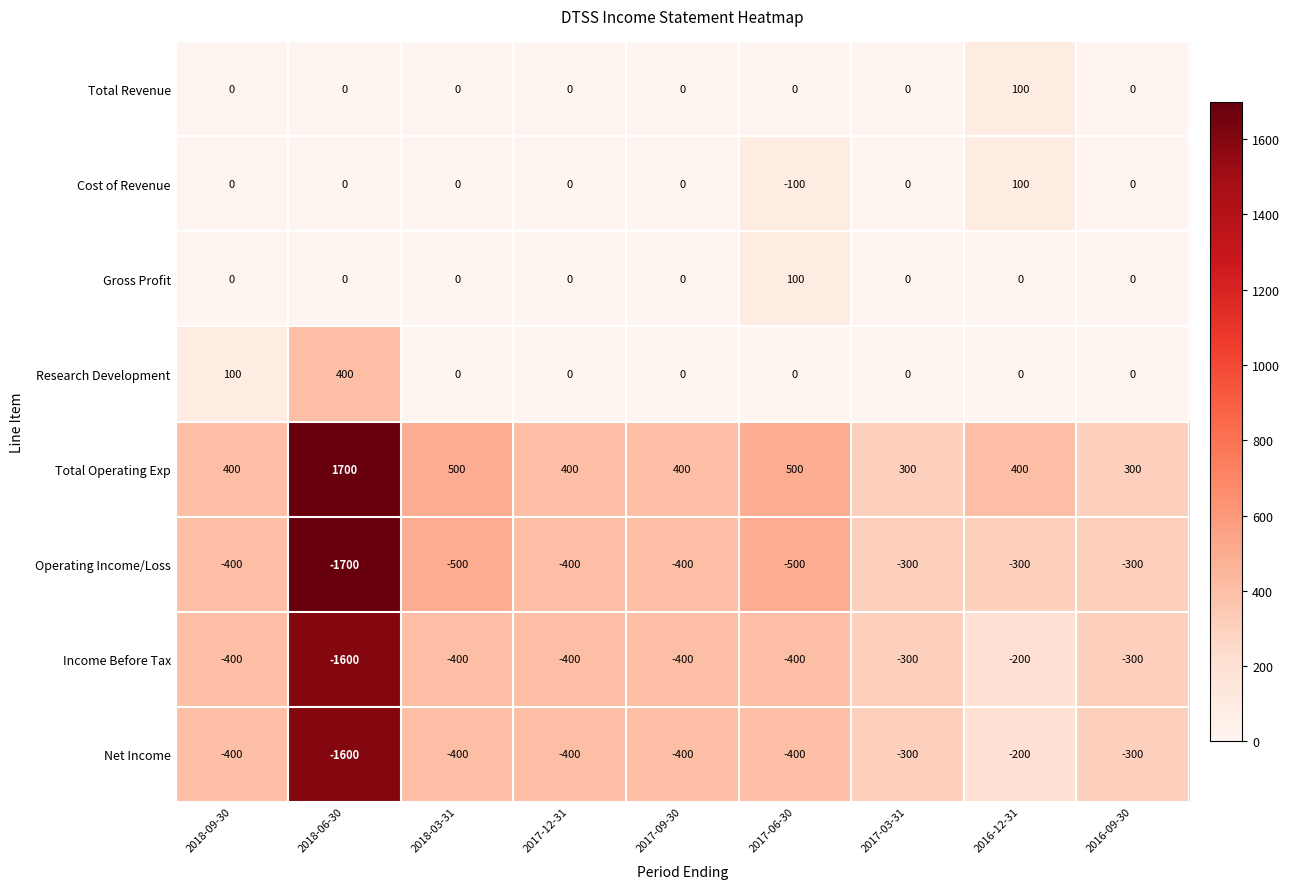

What is the difference between the maximum and second lowest values in the Operating Income/Loss series?

200